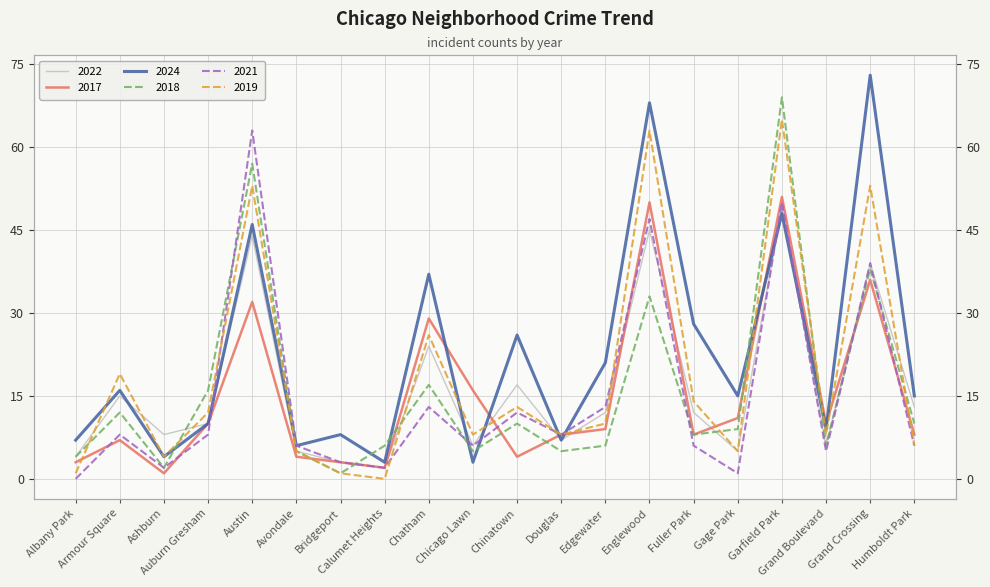

Which series has the largest range (max minus min)?

2024